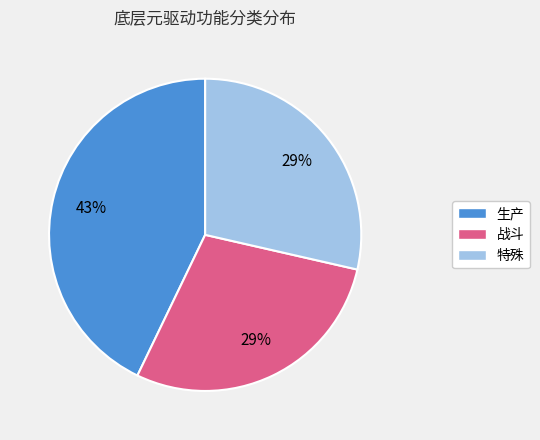

Approximately how many times larger is the value at 特殊 compared to 生产?

0.7